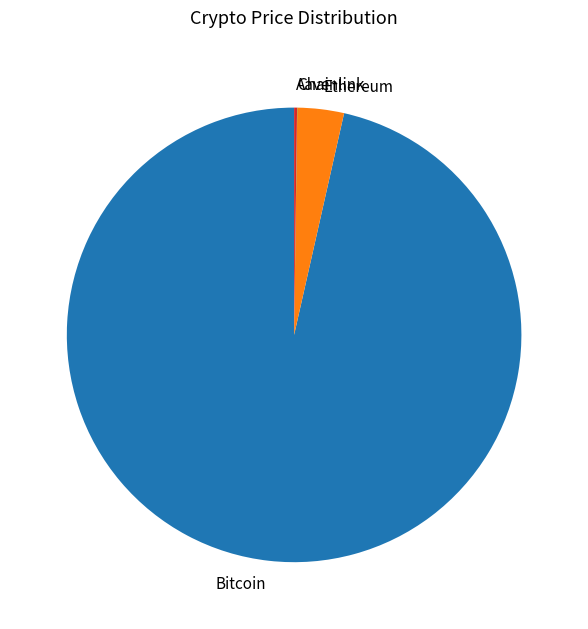

Which category has the biggest portion of the pie?

Bitcoin